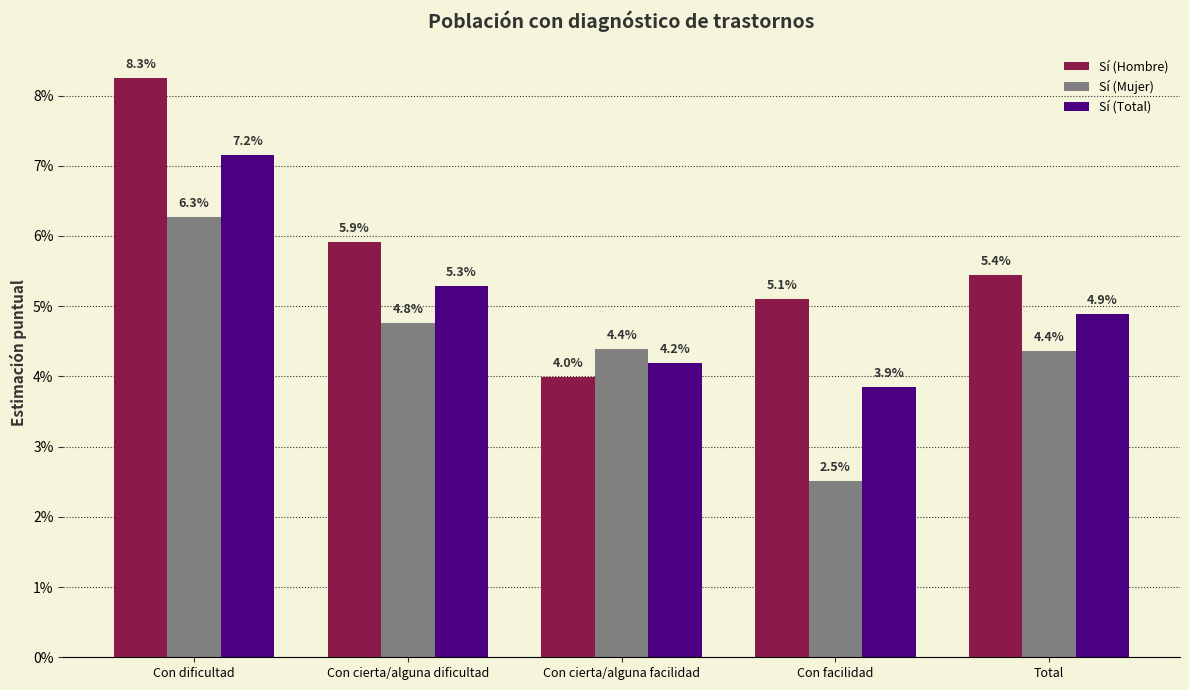

At which label does Sí (Hombre) reach its minimum?

Con cierta/alguna facilidad